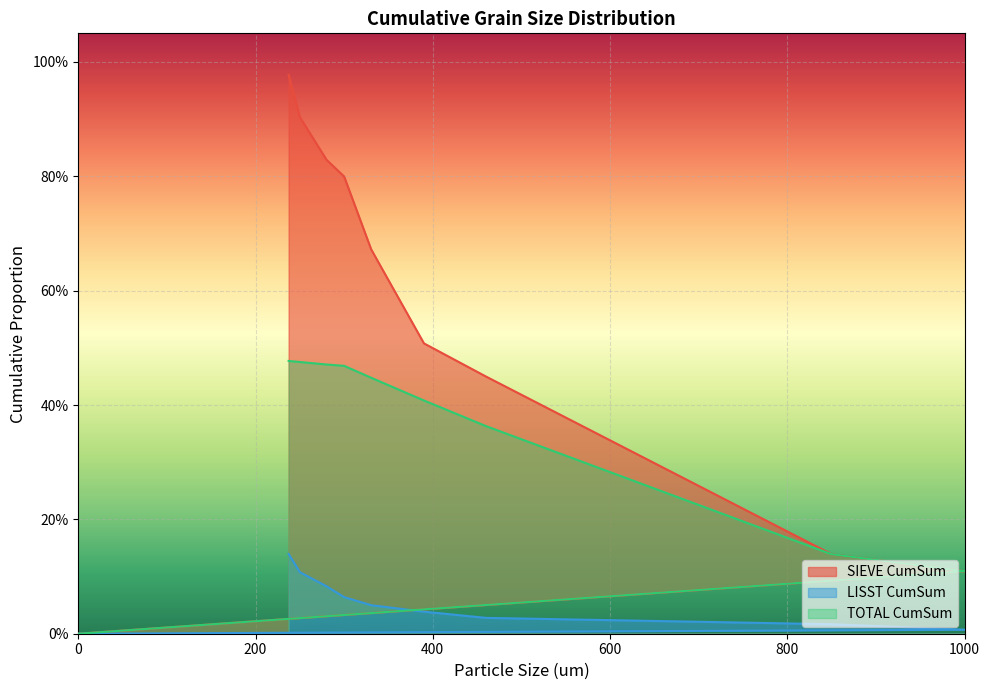

What is the greatest value displayed?

1.0